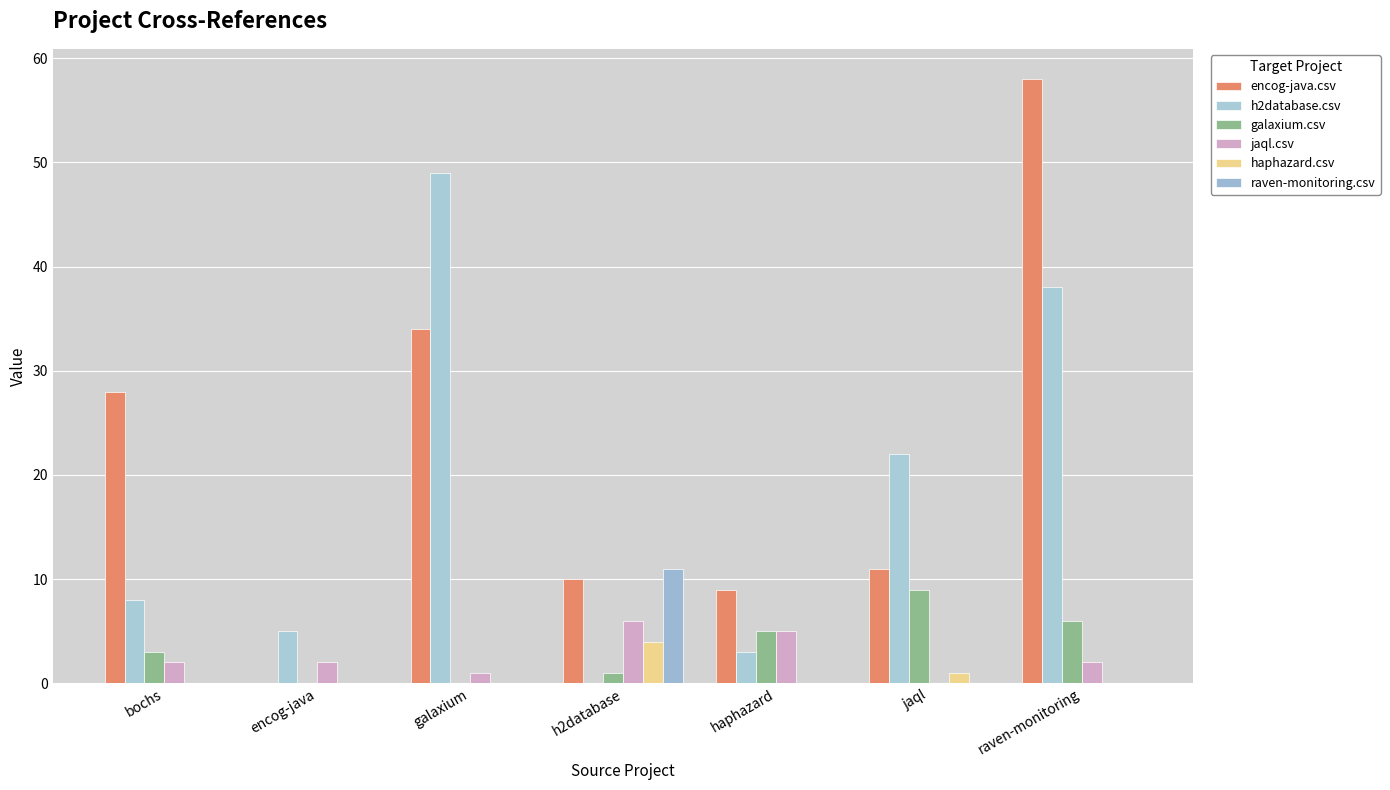

What is the label of the 1st bar from the left?

bochs